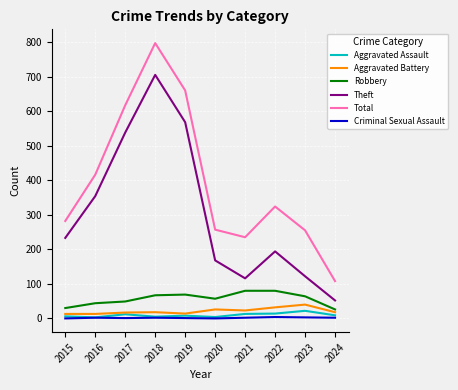

Does the chart have visible grid lines?

Yes